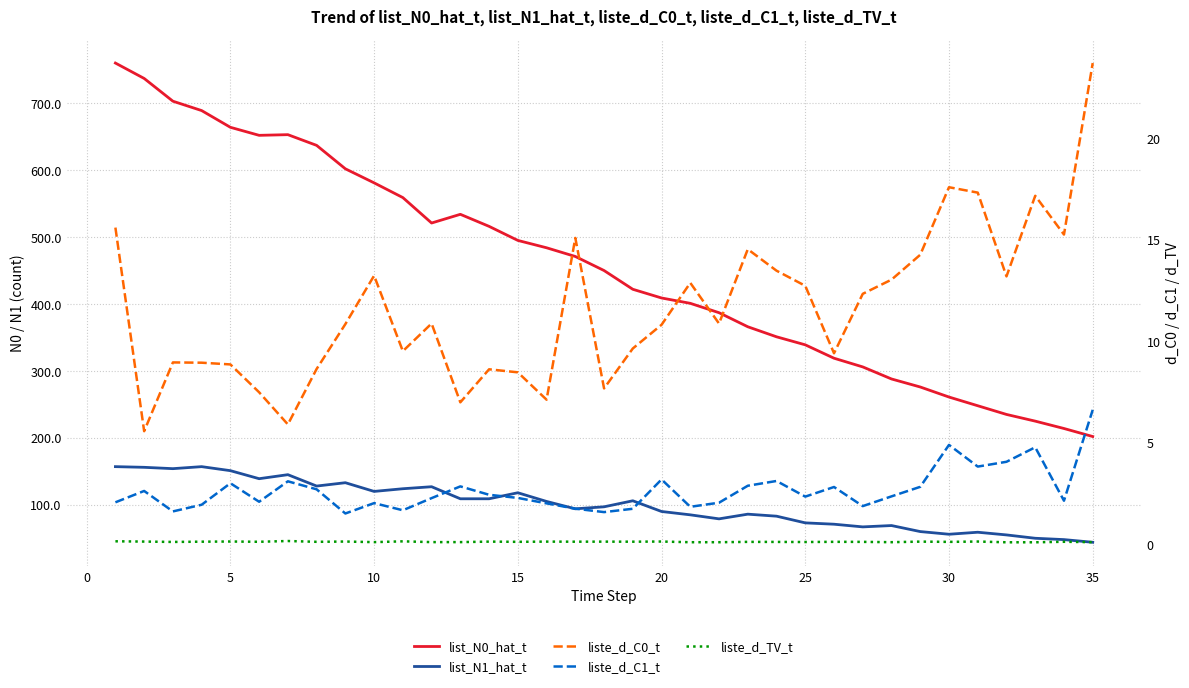

What is the greatest value displayed?

760.0